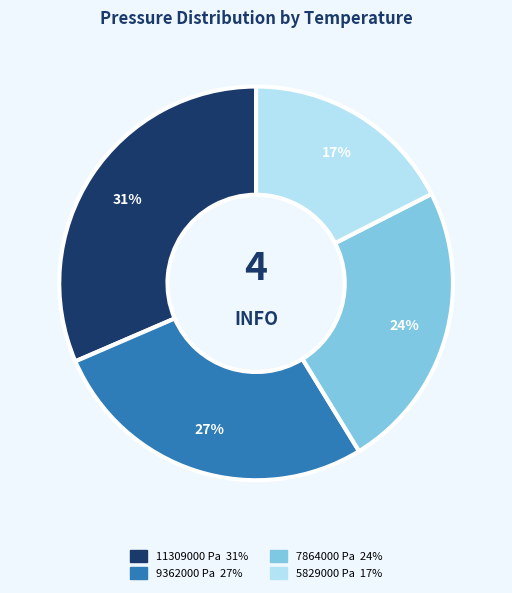

Which category has the biggest portion of the pie?

11309000 Pa